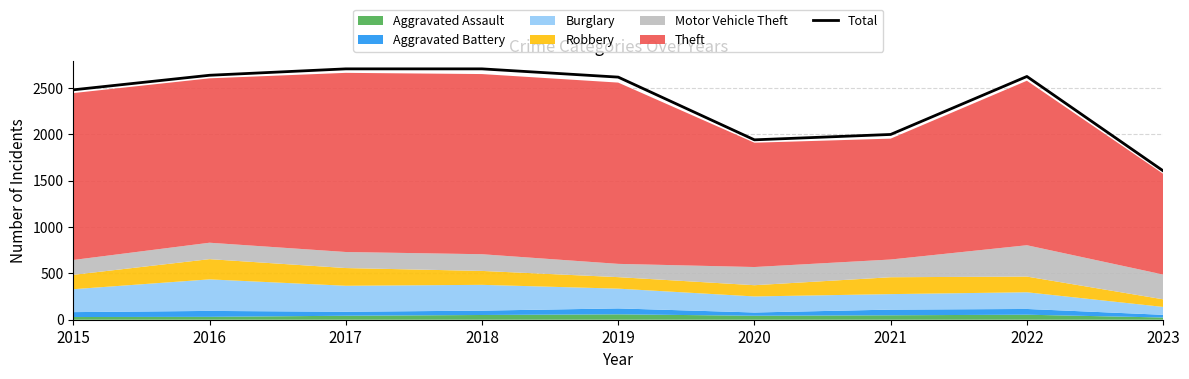

How many values are below 2615?

4